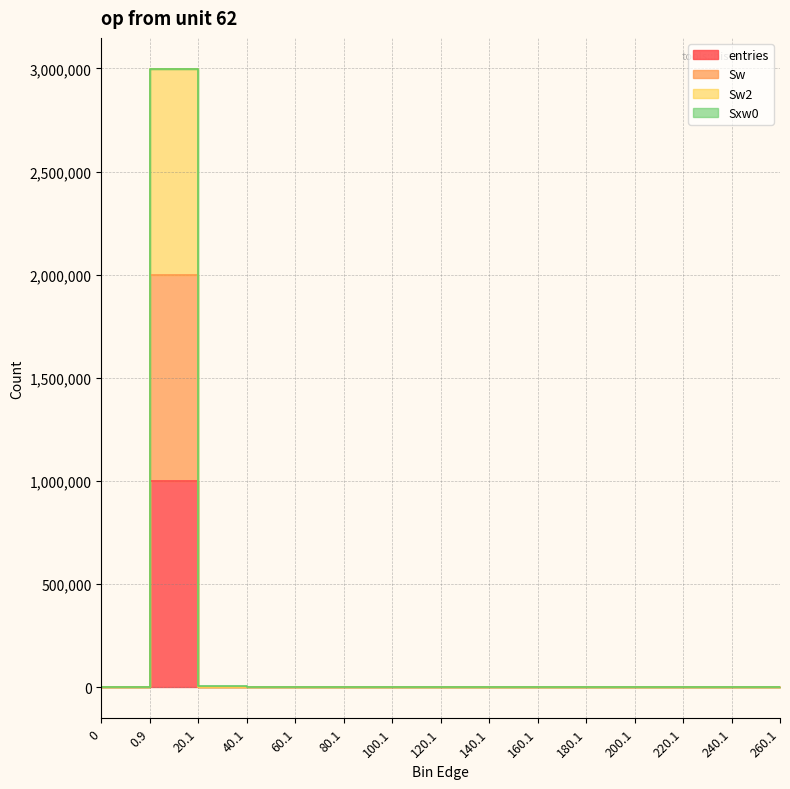

Rank the series at 240.1 from lowest to highest value.

entries, Sw, Sw2